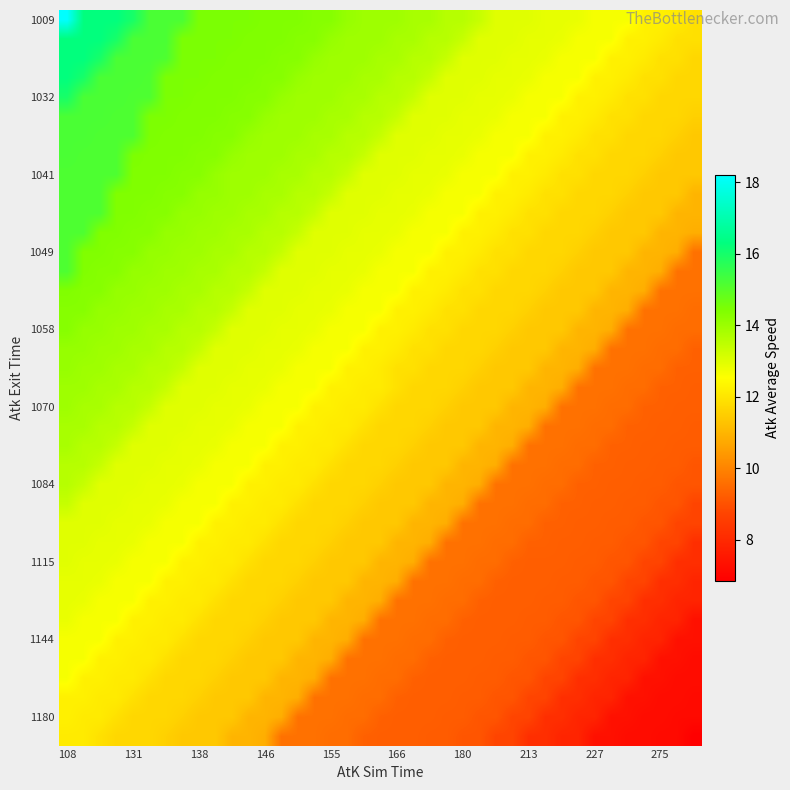

At how many categories does at least one series exceed 13?

26